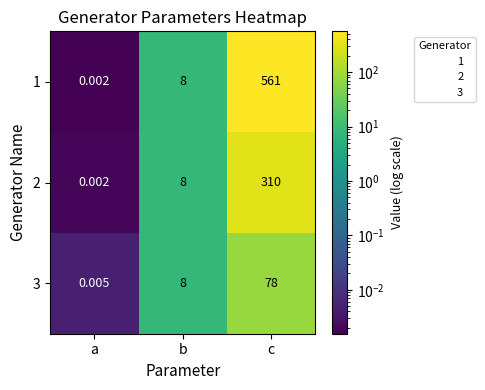

Rank the series at c from highest to lowest value.

1, 2, 3